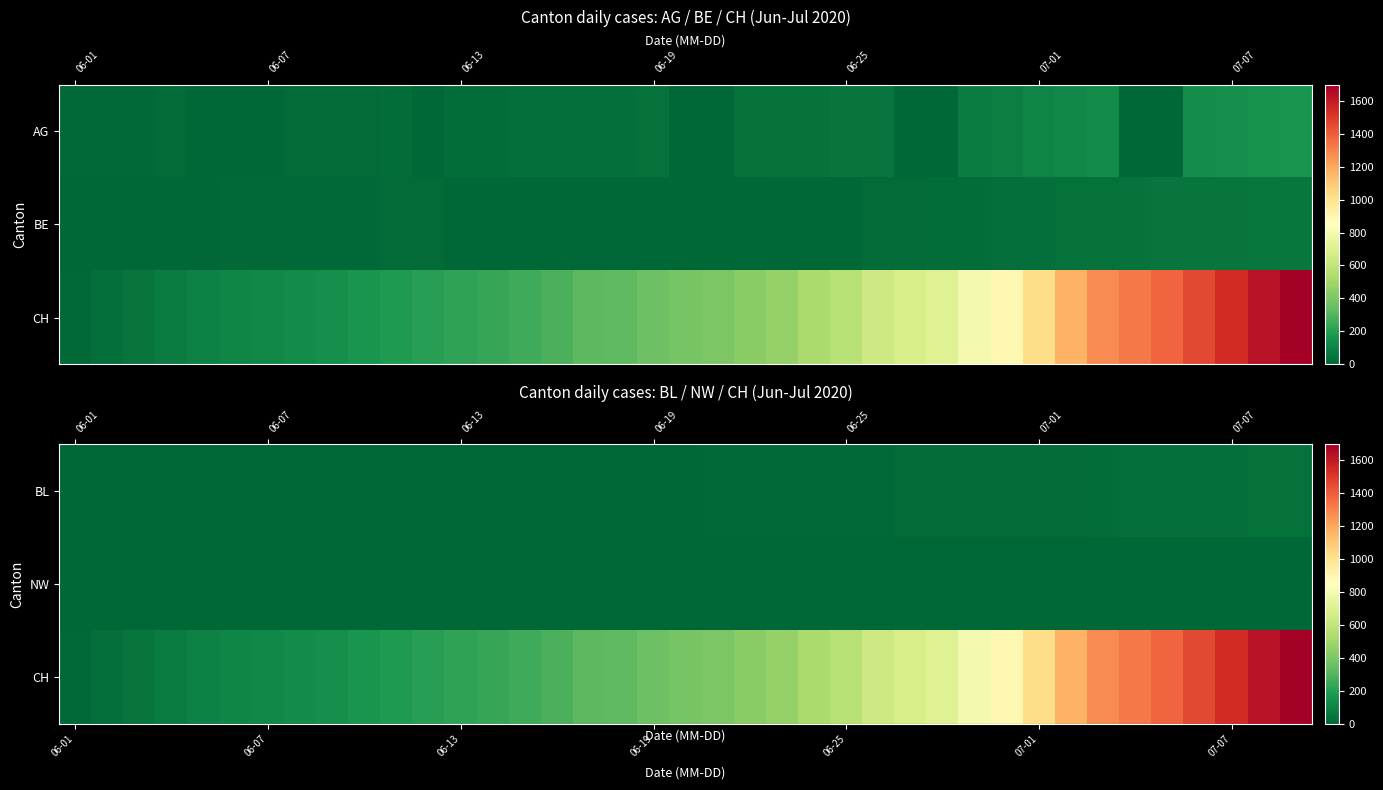

Is it true that row_0 equals 12 at 20?

False